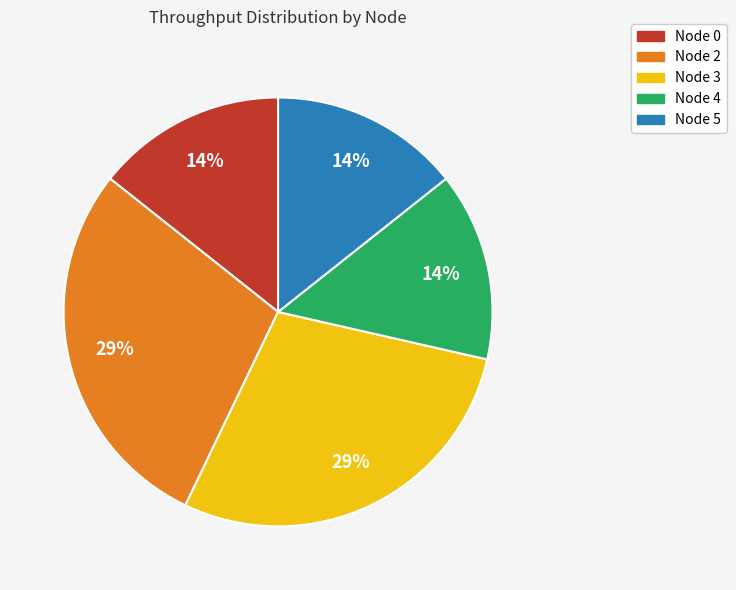

To the nearest percent, what percentage of the pie is Node 5?

14%